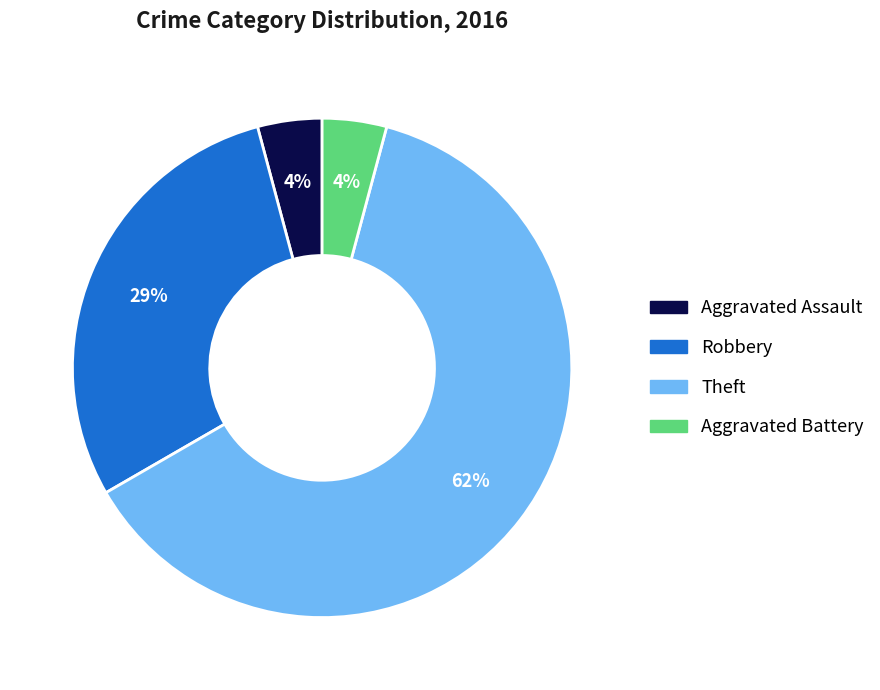

How many slices are in this pie chart?

4